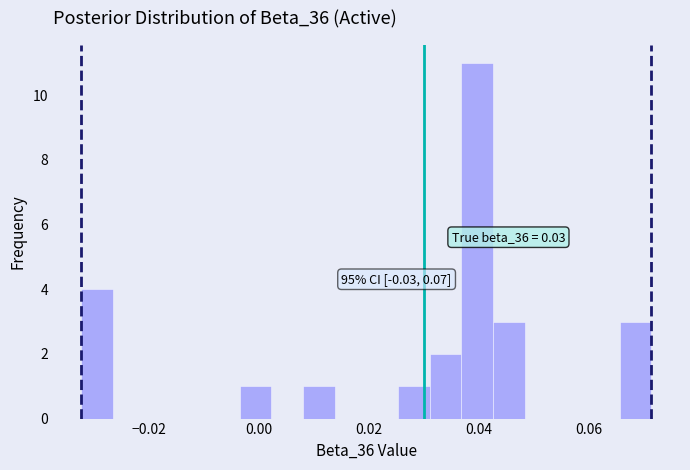

Read against the x-axis, roughly where is the centre of the tallest bar?

0.040